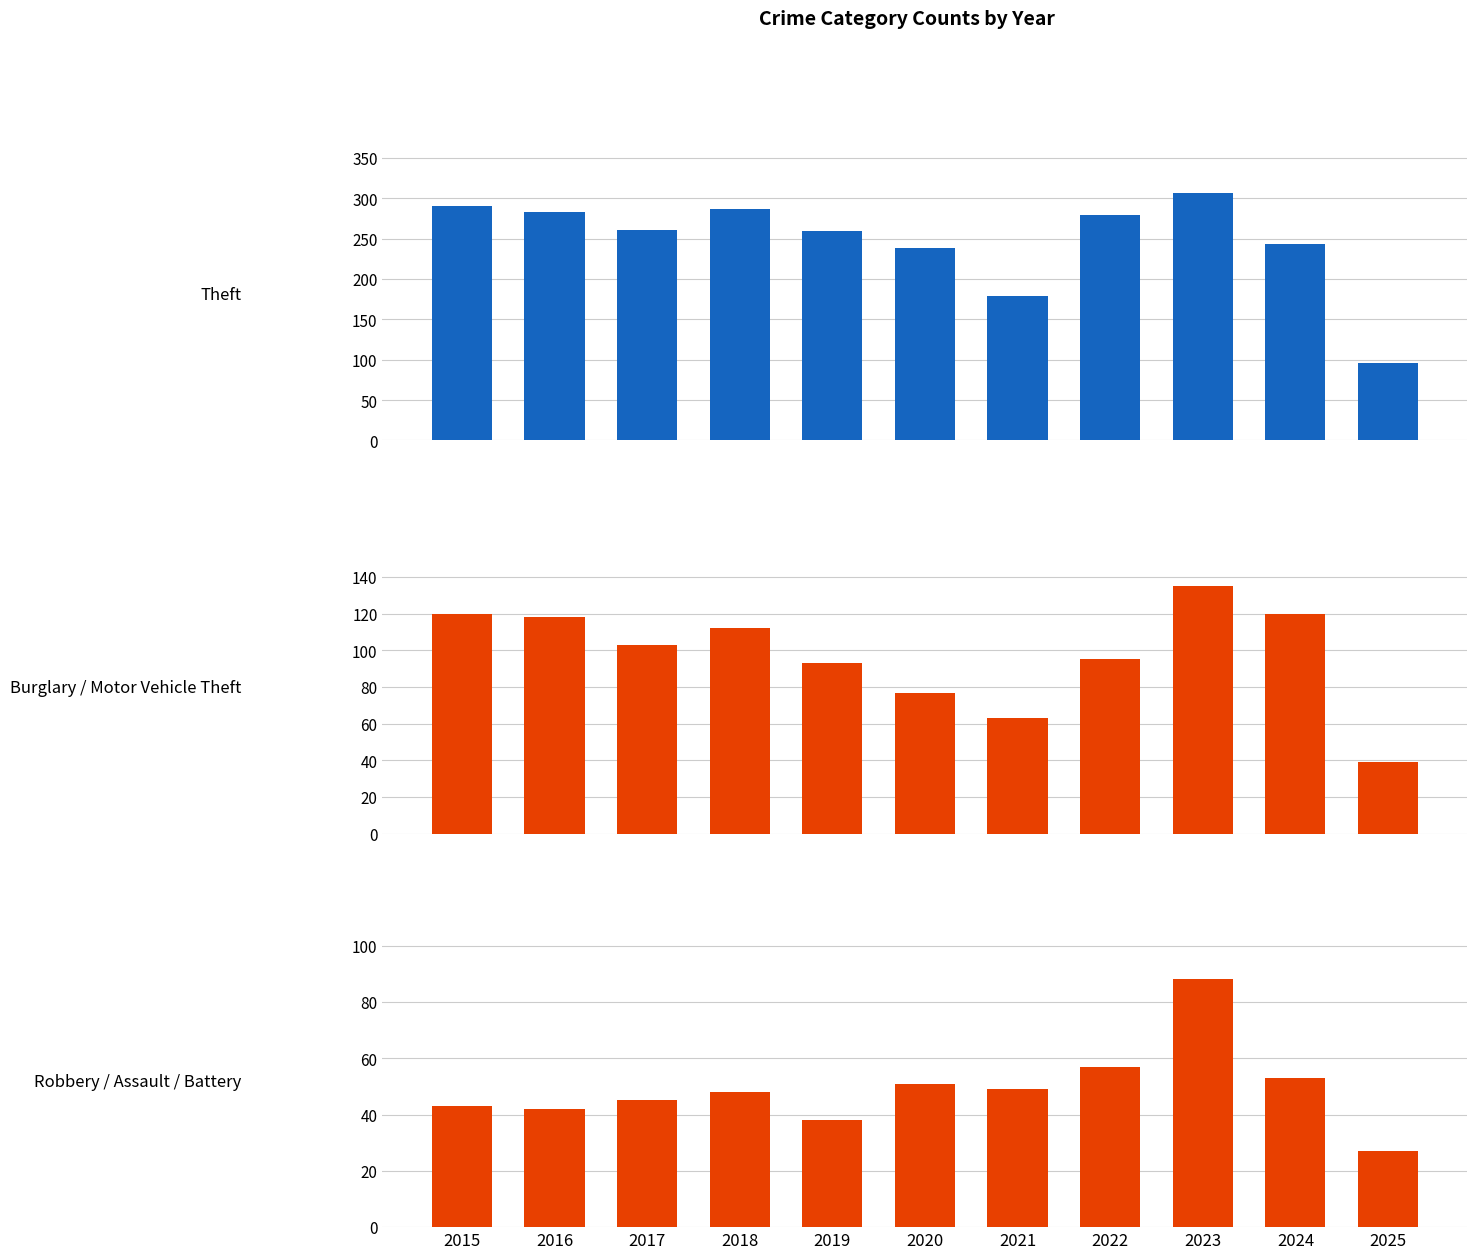

Where is Burglary nearest to the value 43?

2024